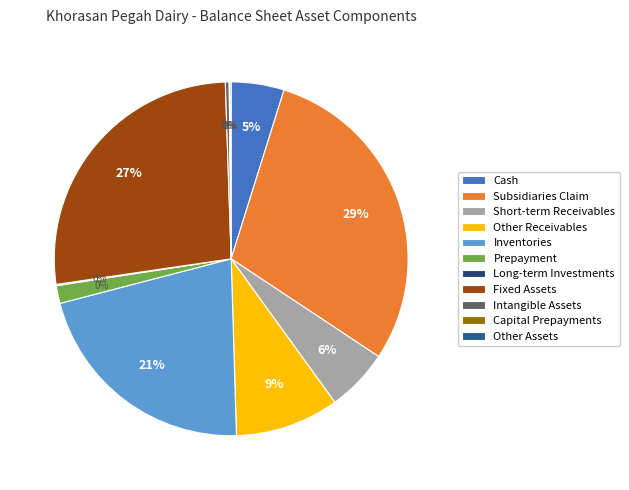

To the nearest percent, what is the difference between the largest and smallest slice percentages?

29%